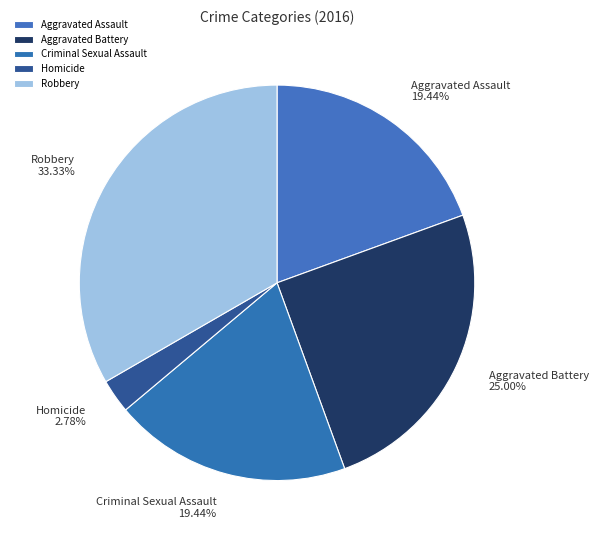

How many segments does this pie chart have?

5